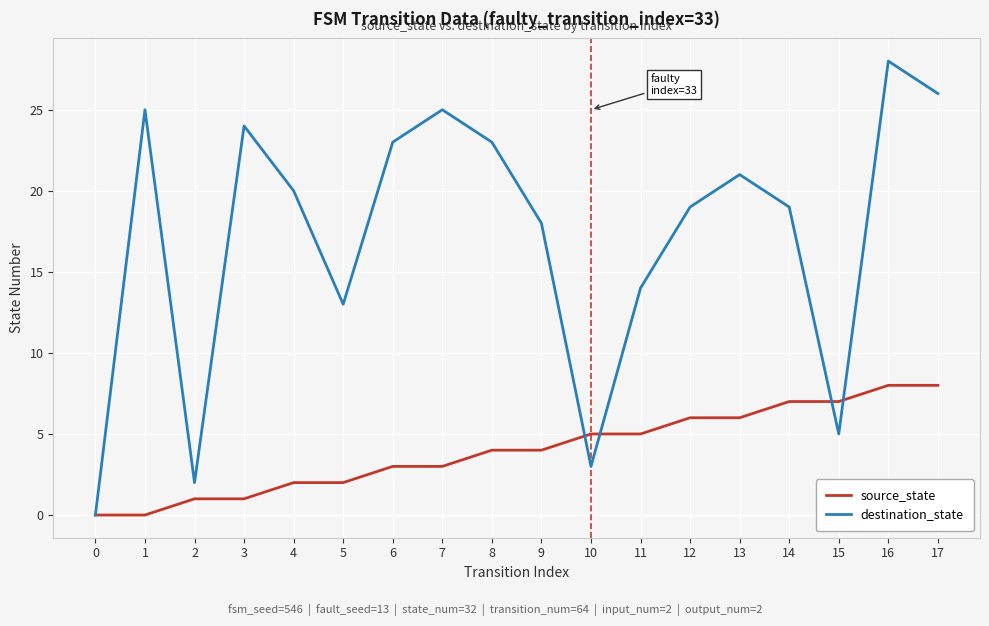

What is the spread (max minus min) of values at 11?

9